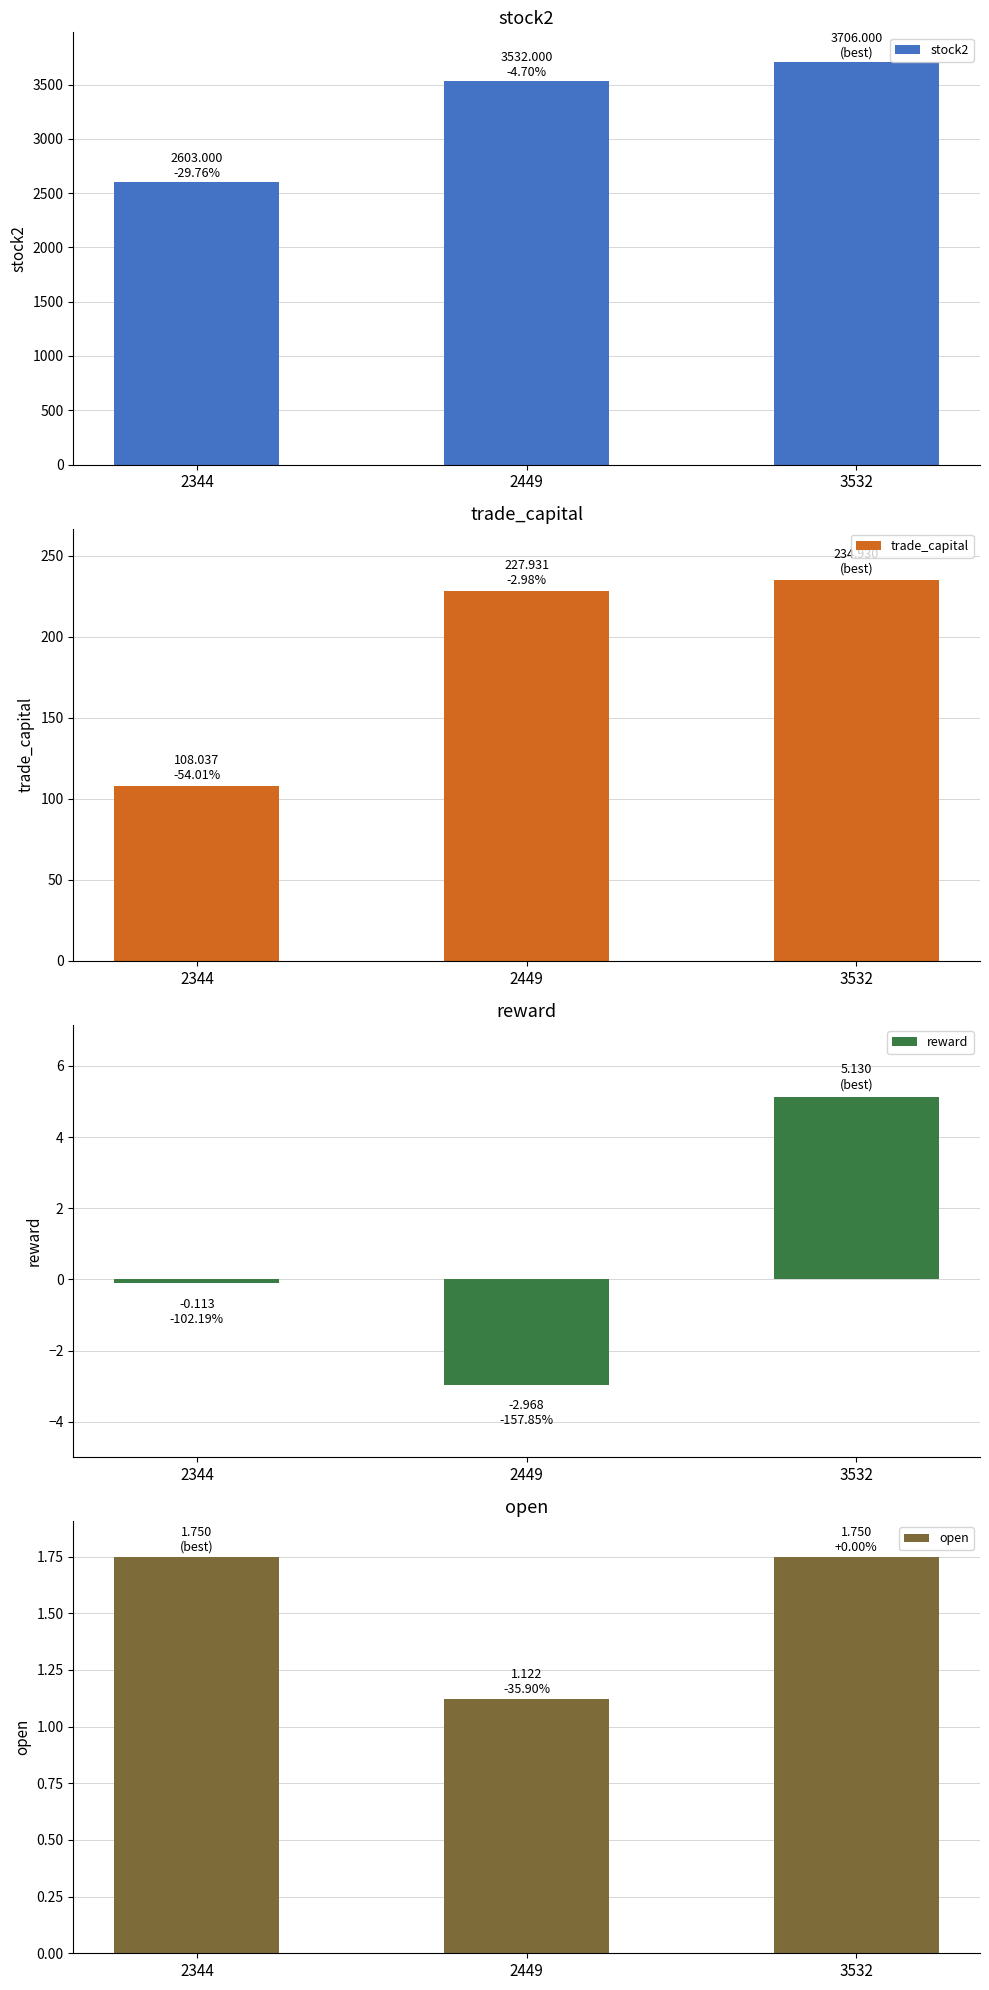

What is the smallest value displayed?

-3.0